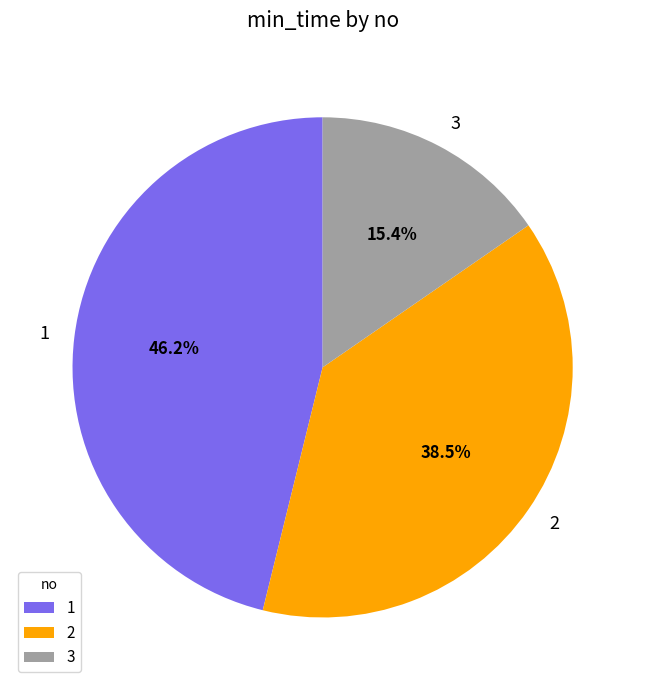

Which has a higher value, 3 or 1?

1